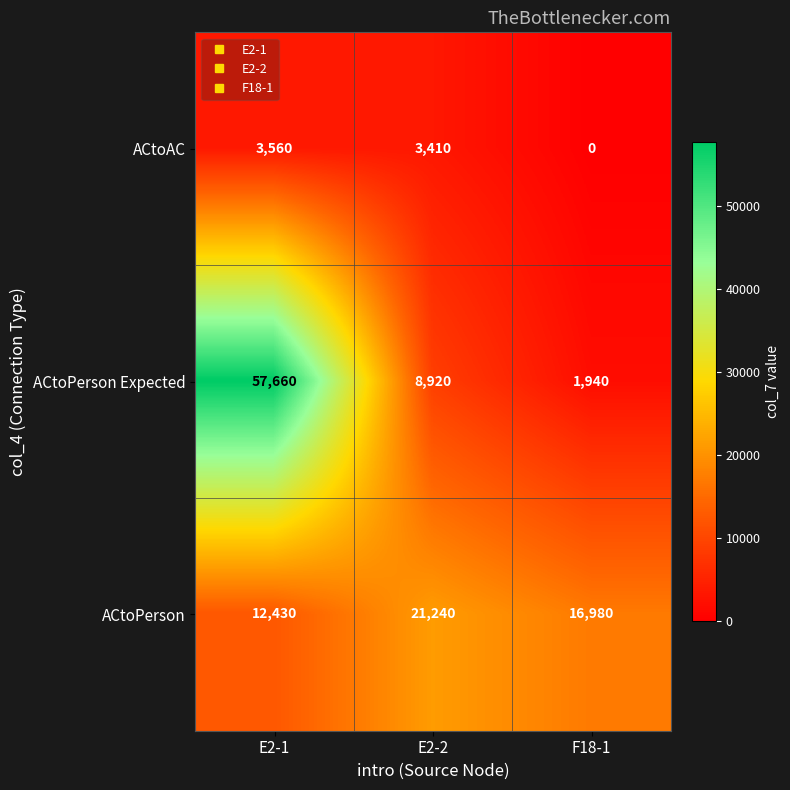

How many series are shown in this chart?

3